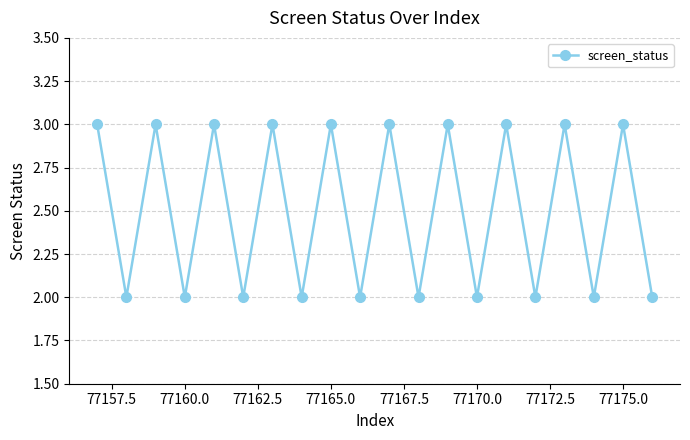

What is the minimum value shown in the chart?

2